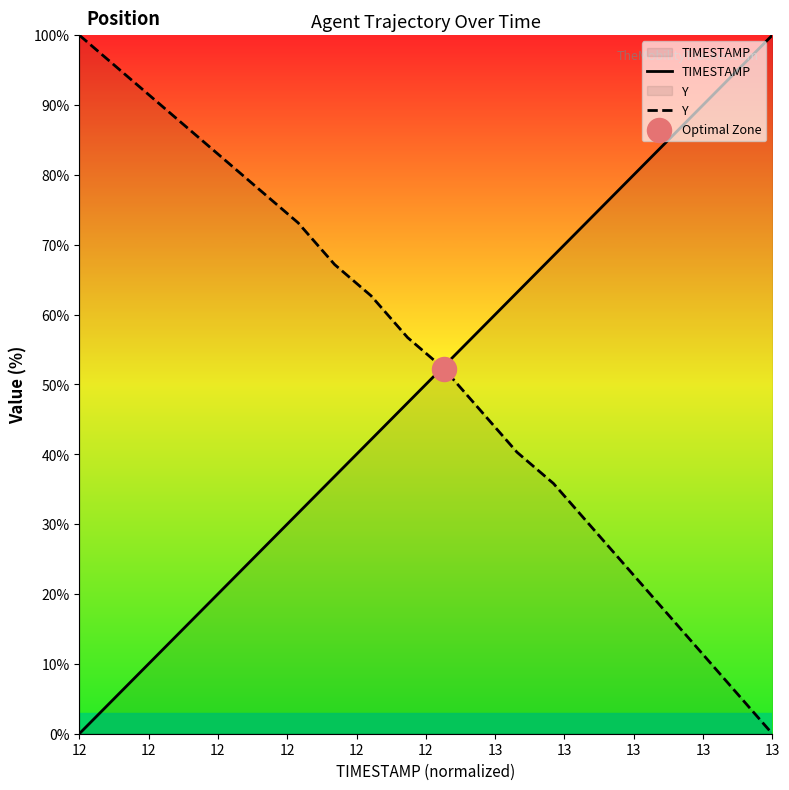

What is the difference between the highest and lowest values at 13?

100.0